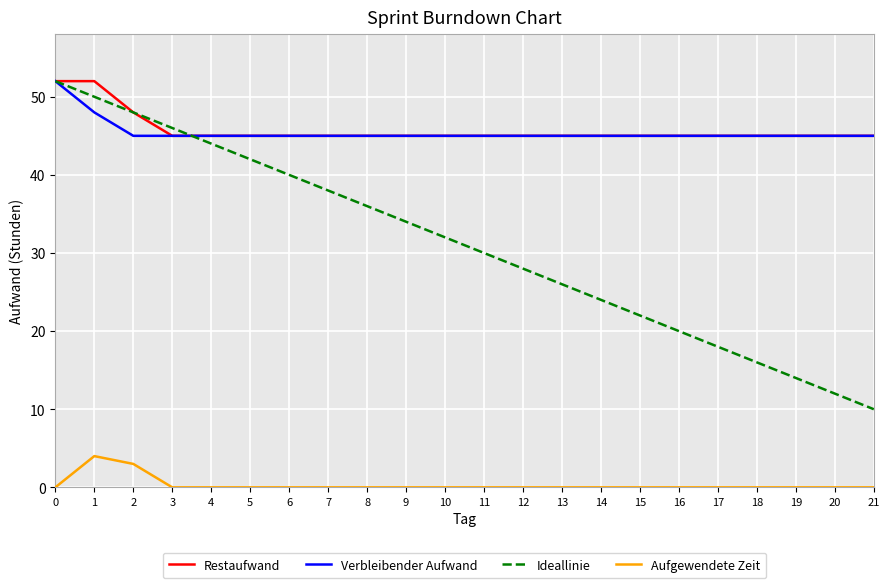

Which series has the widest spread of values?

Ideallinie